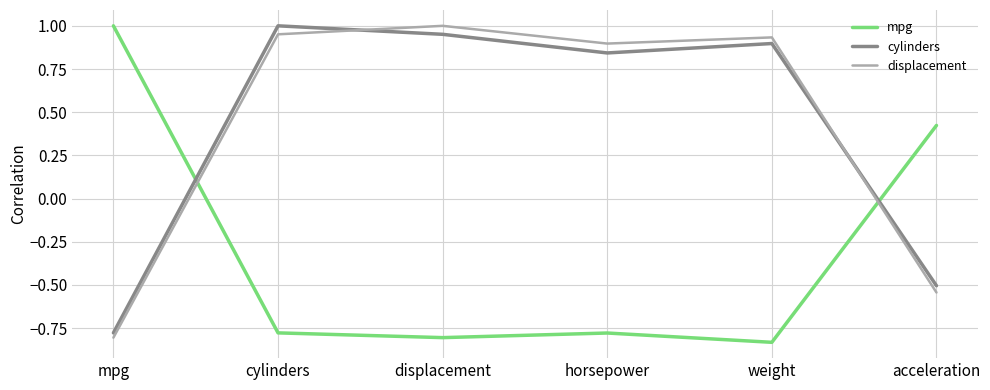

How many mpg values are between 0 and 1?

2